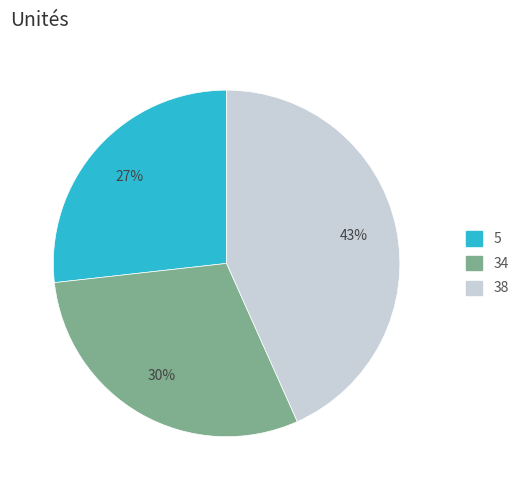

To the nearest percent, what is the difference between the 34 and 5 slice percentages?

3%